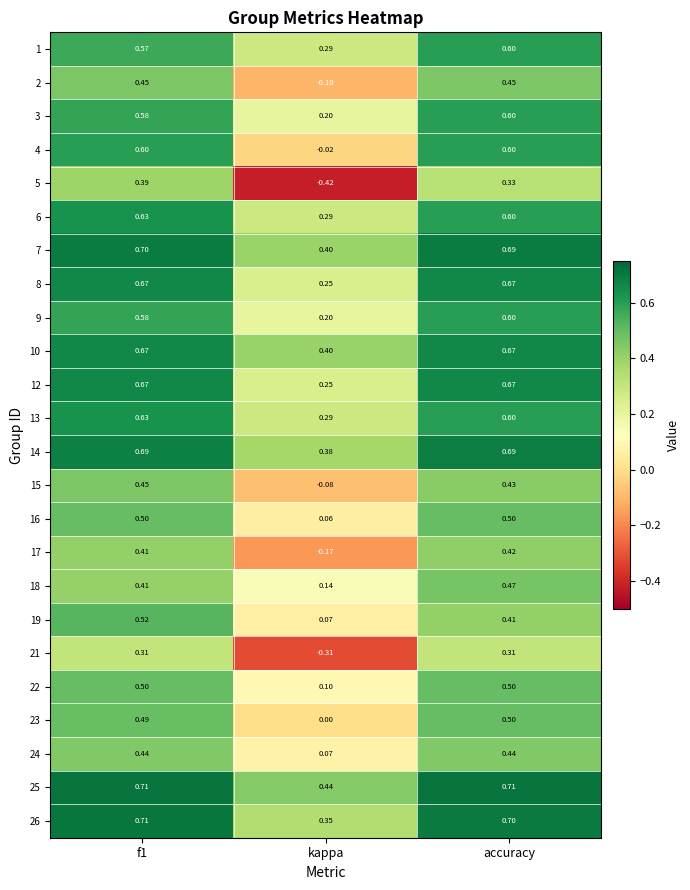

At which label is 24 closest to 0?

kappa